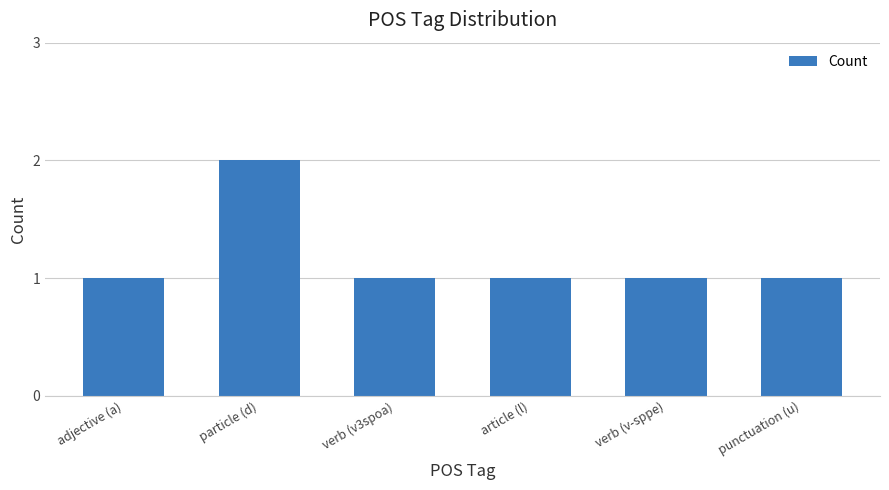

Is it true that the value at article (l) is 2?

False